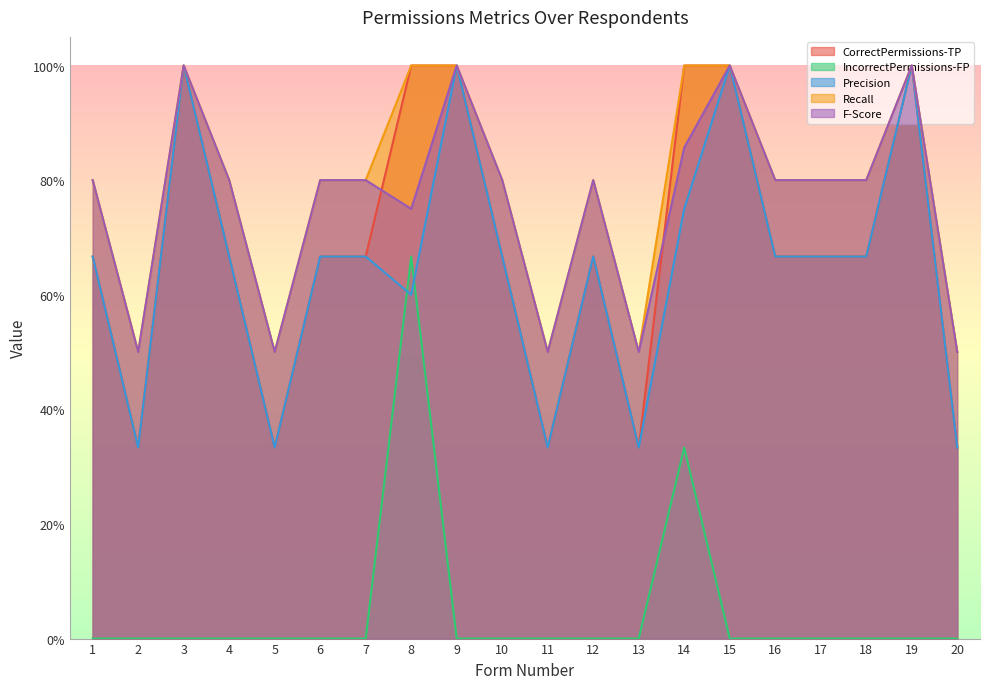

What is the average value of the F-Score series?

0.8